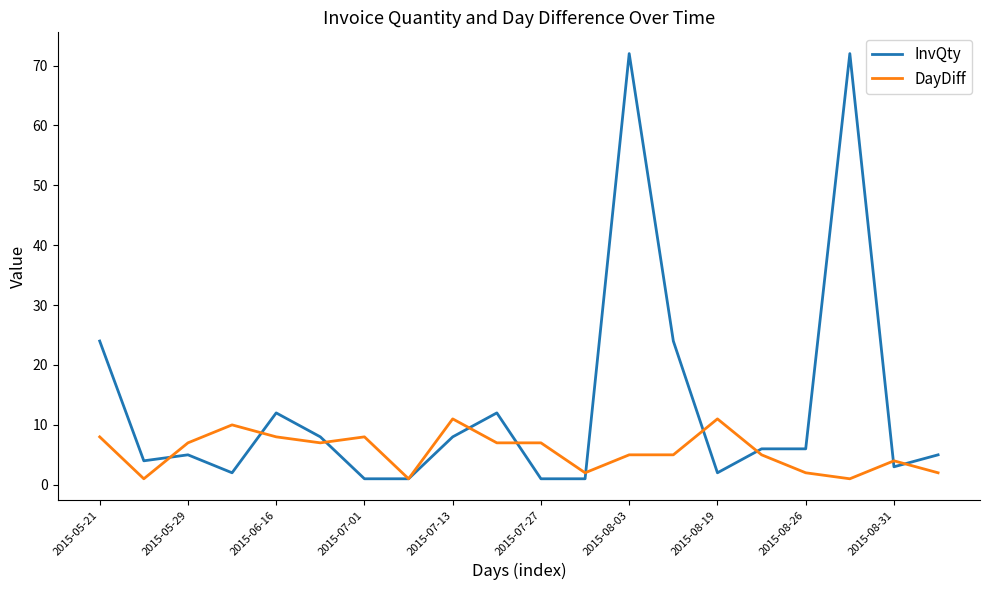

List the series in order of their overall mean, highest first.

InvQty, DayDiff